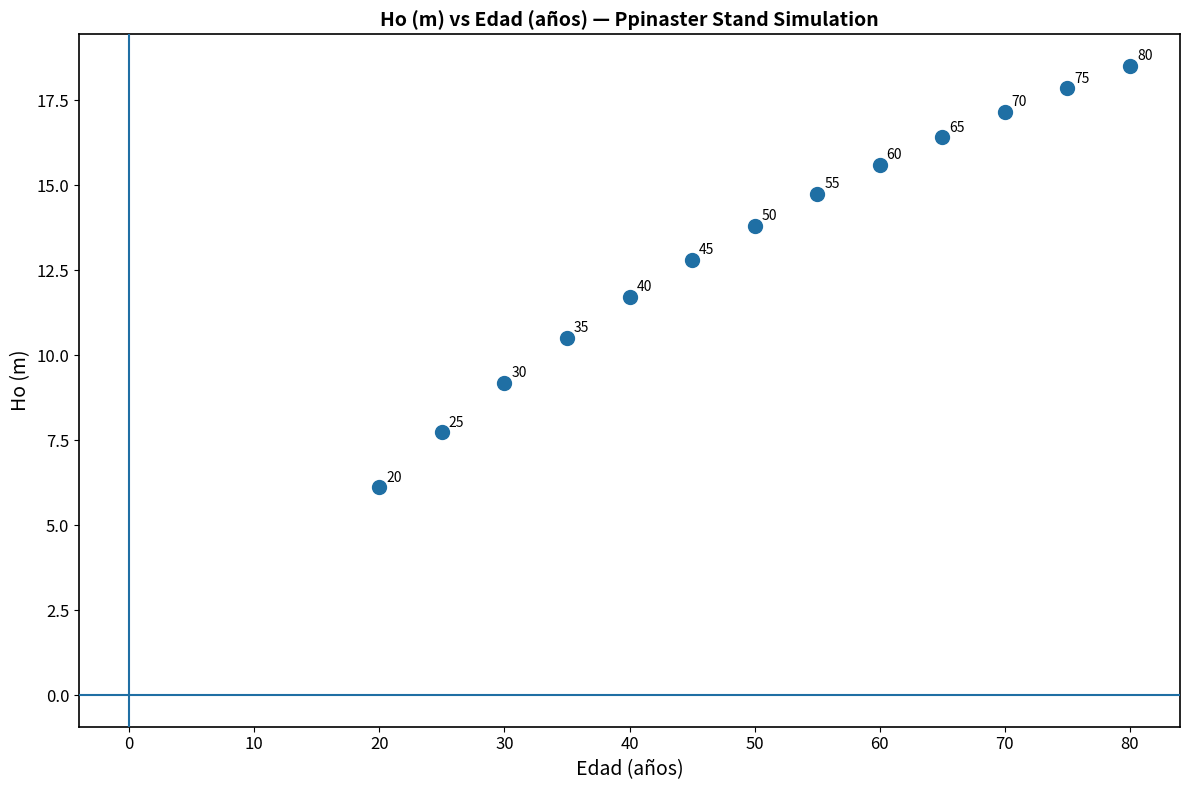

What is the range of Y values (max minus min)?

12.4